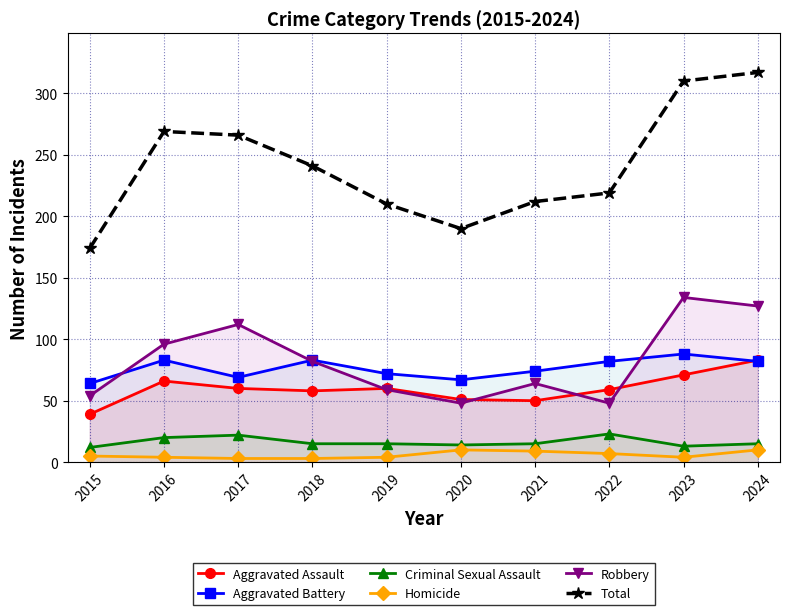

What is the sum of all Aggravated Battery values?

764